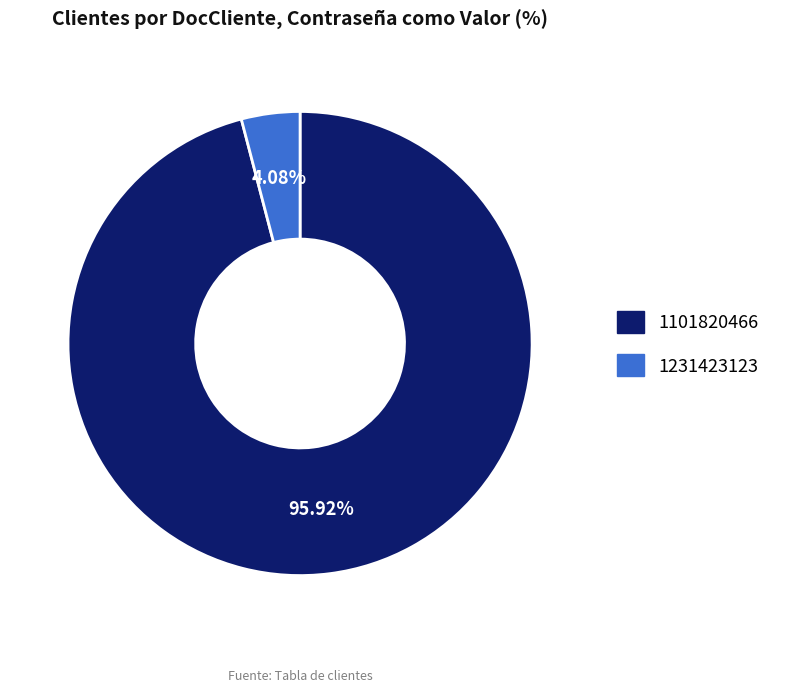

Rank the categories by value from highest to lowest.

1101820466, 1231423123